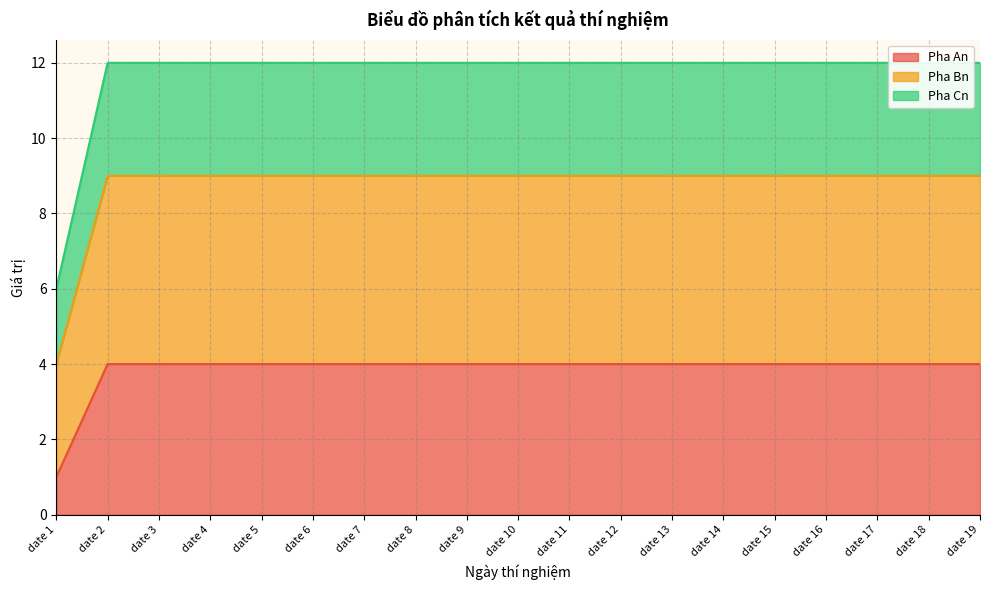

Is it true that Pha An equals 4 at date 14?

True